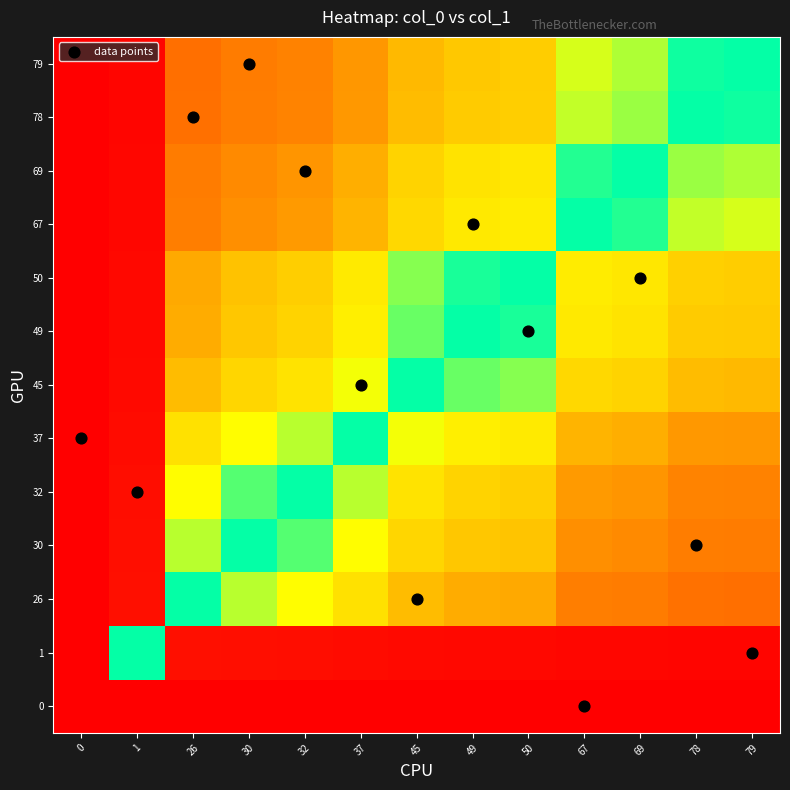

At which category does the chart reach its minimum across all series?

1